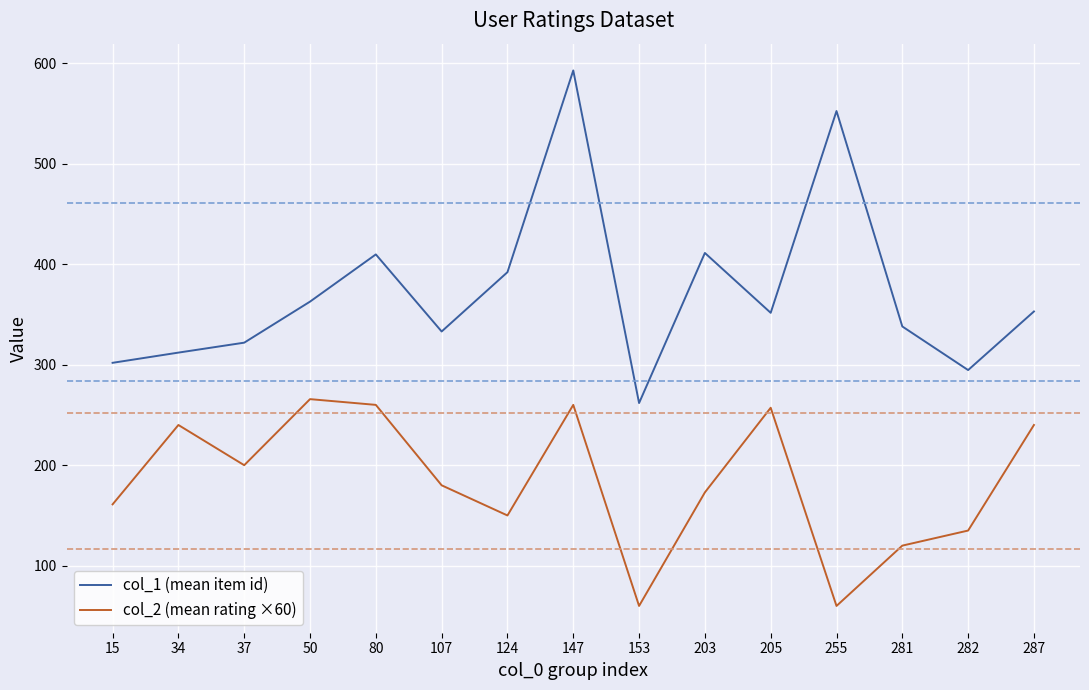

List the series in order of their overall mean, highest first.

col_1 (mean item id), col_2 (mean rating ×60)